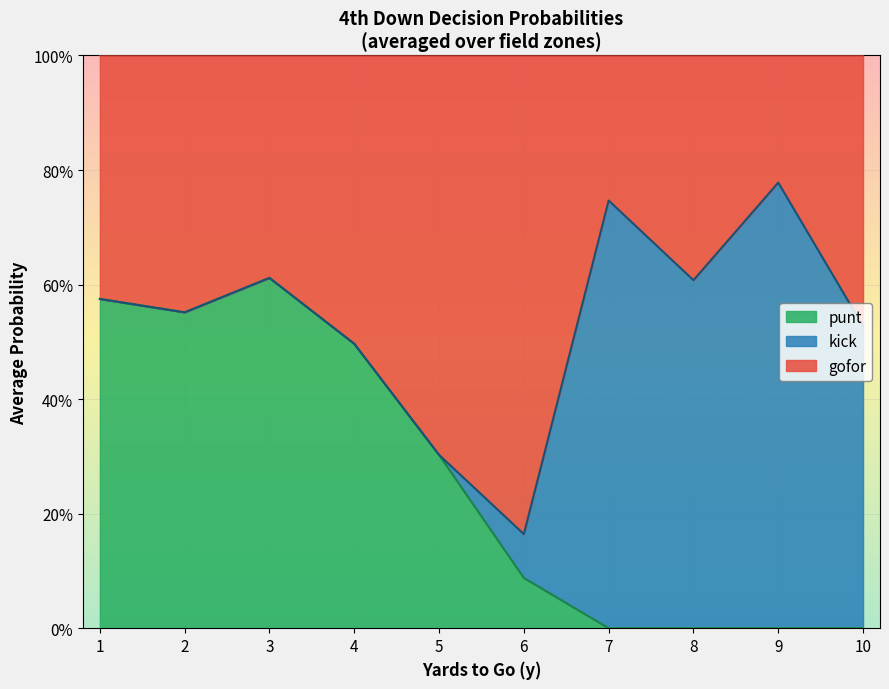

True or false: kick and gofor intersect in this chart.

True